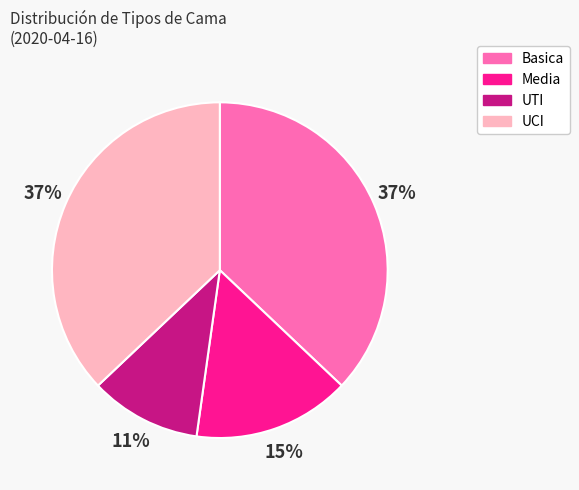

The UTI slice represents 11% of the pie. True or false?

True